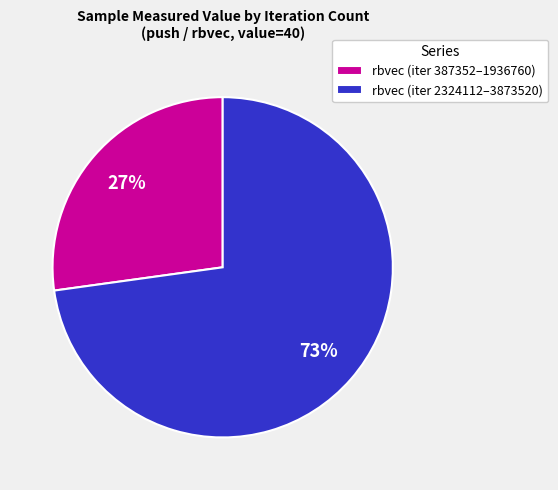

Which slice is the largest?

rbvec (iter 2324112–3873520)